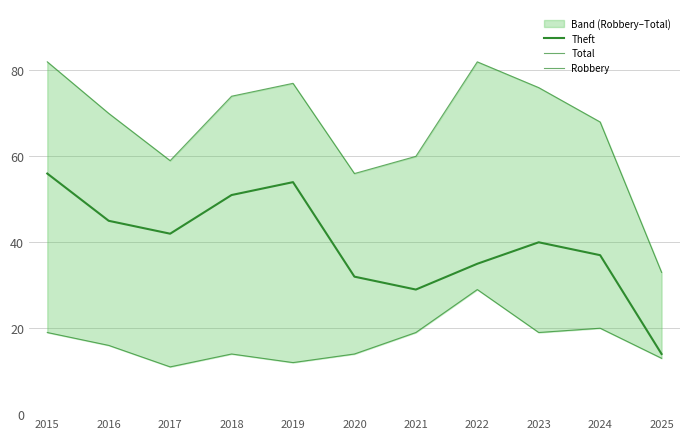

What is the sum of the Theft values at 2018 and 2019?

105